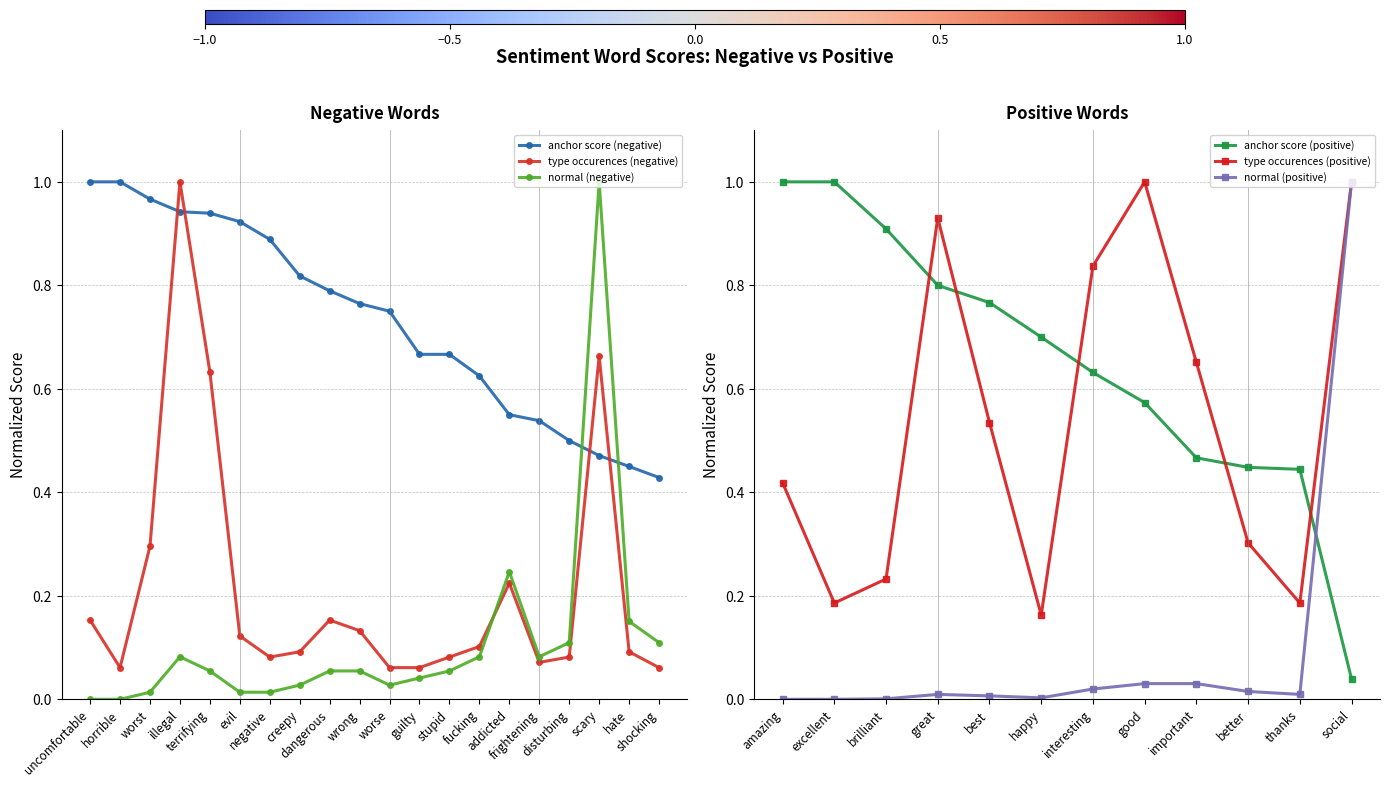

Which series has the largest range (max minus min)?

normal (negative)